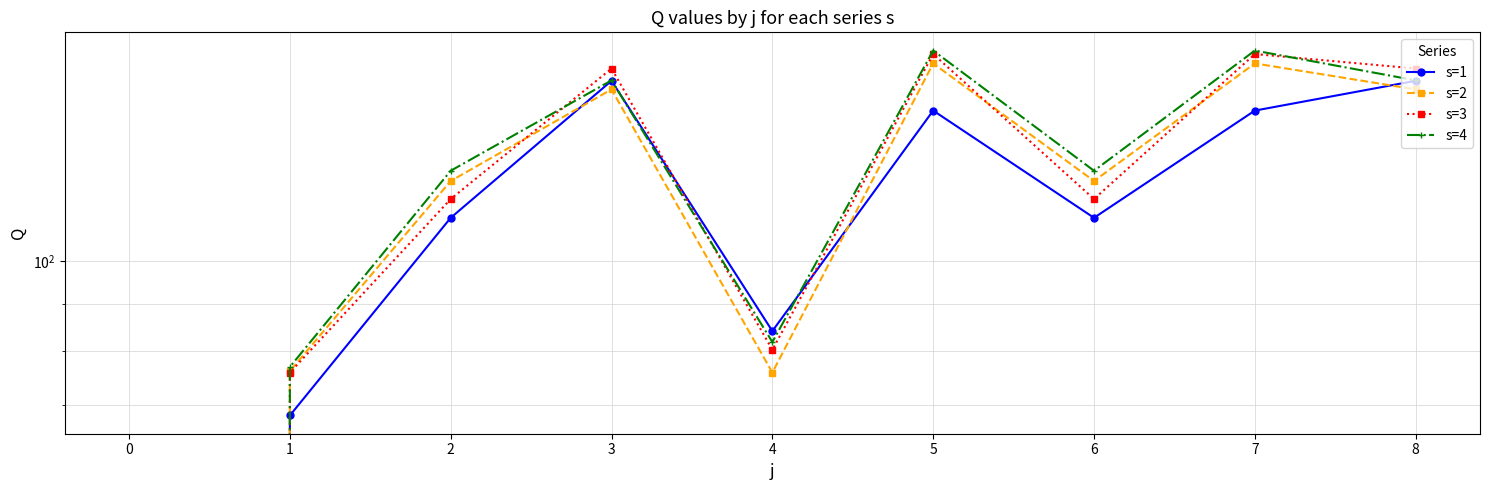

Which series changed the most between 1 and 5?

s=4